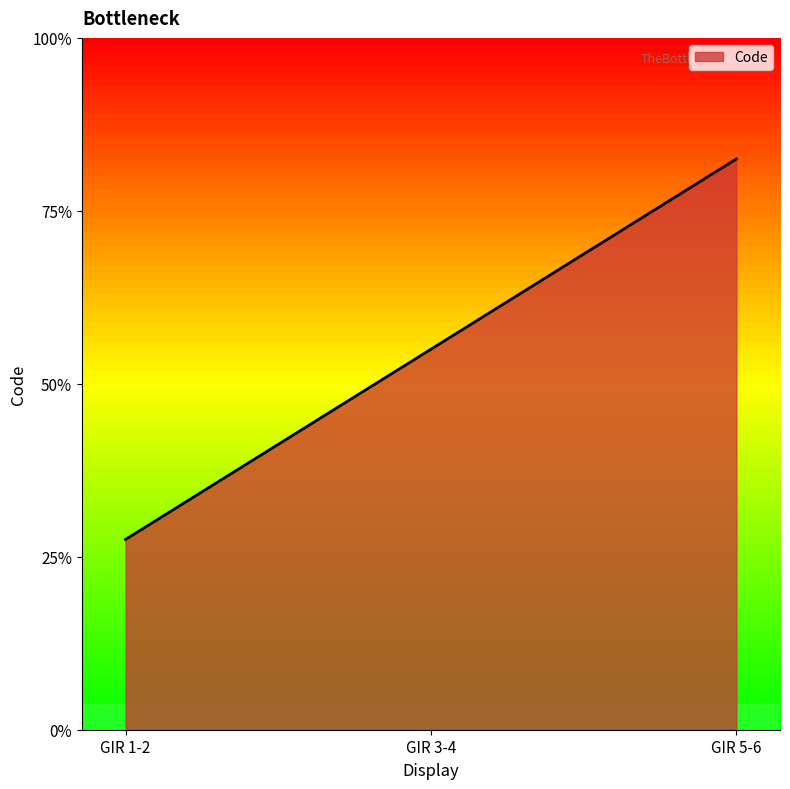

Does the chart have visible grid lines?

No